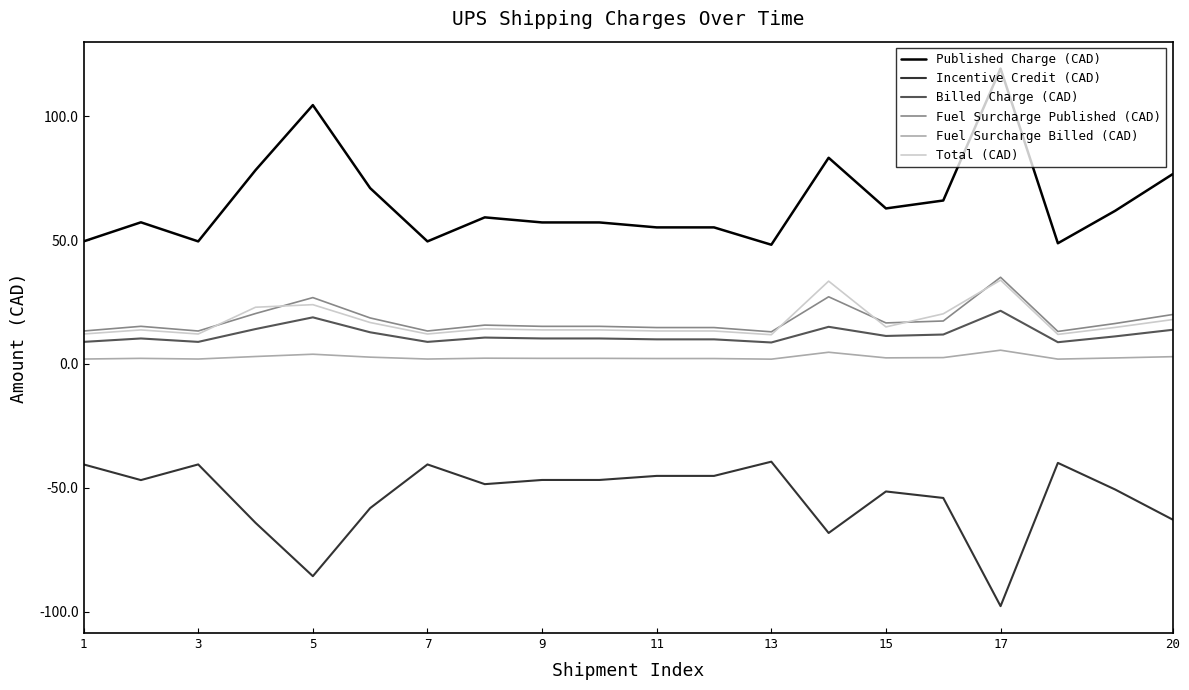

Which series has the largest total across all categories?

Published Charge (CAD)